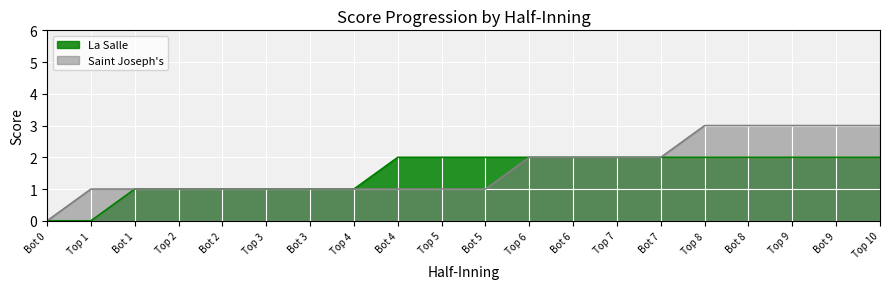

What position from the right is Bot 6?

8